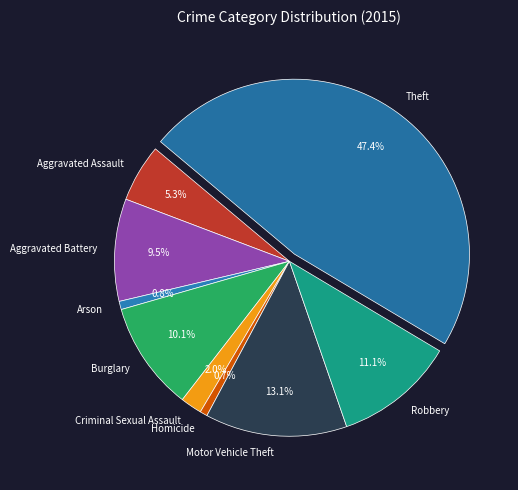

How much of the chart is everything except Motor Vehicle Theft?

86.9%